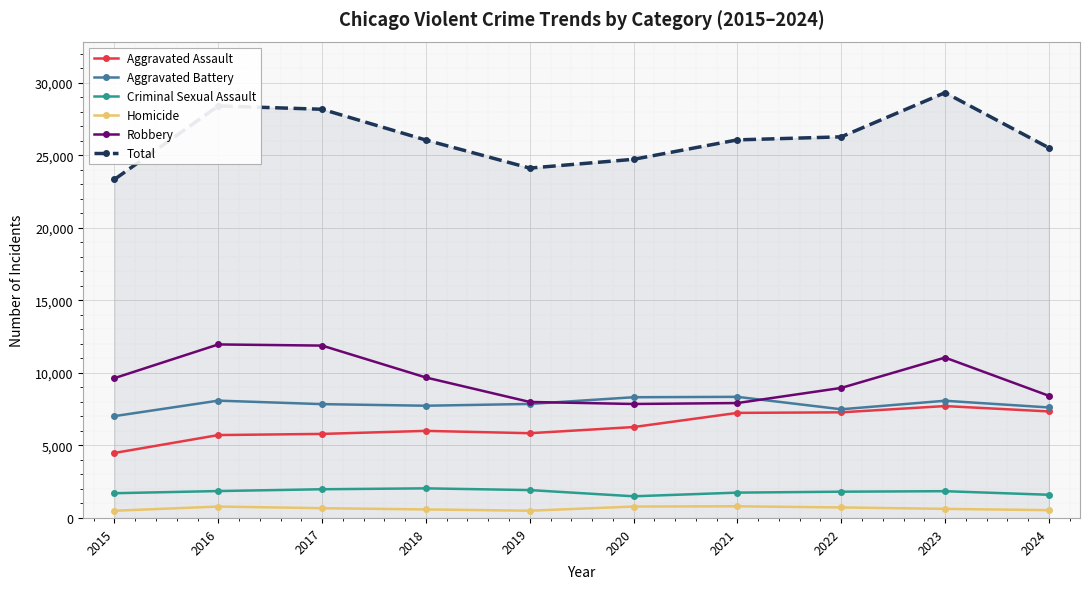

True or false: Total has a value of 49225 at 2016.

False